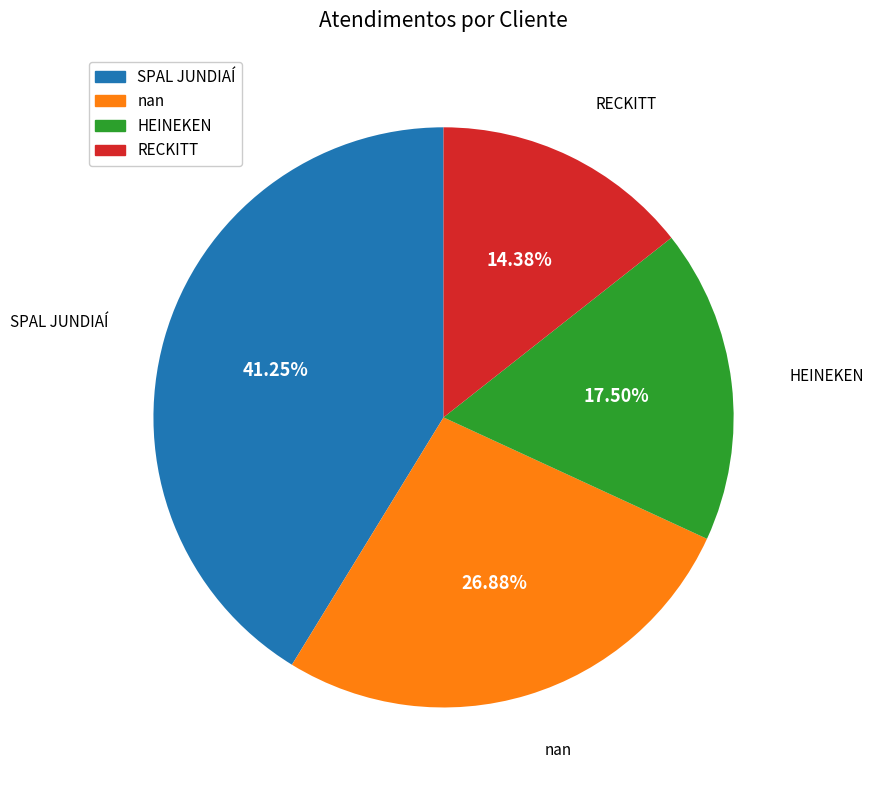

To the nearest percent, what percentage of the pie is RECKITT?

14%